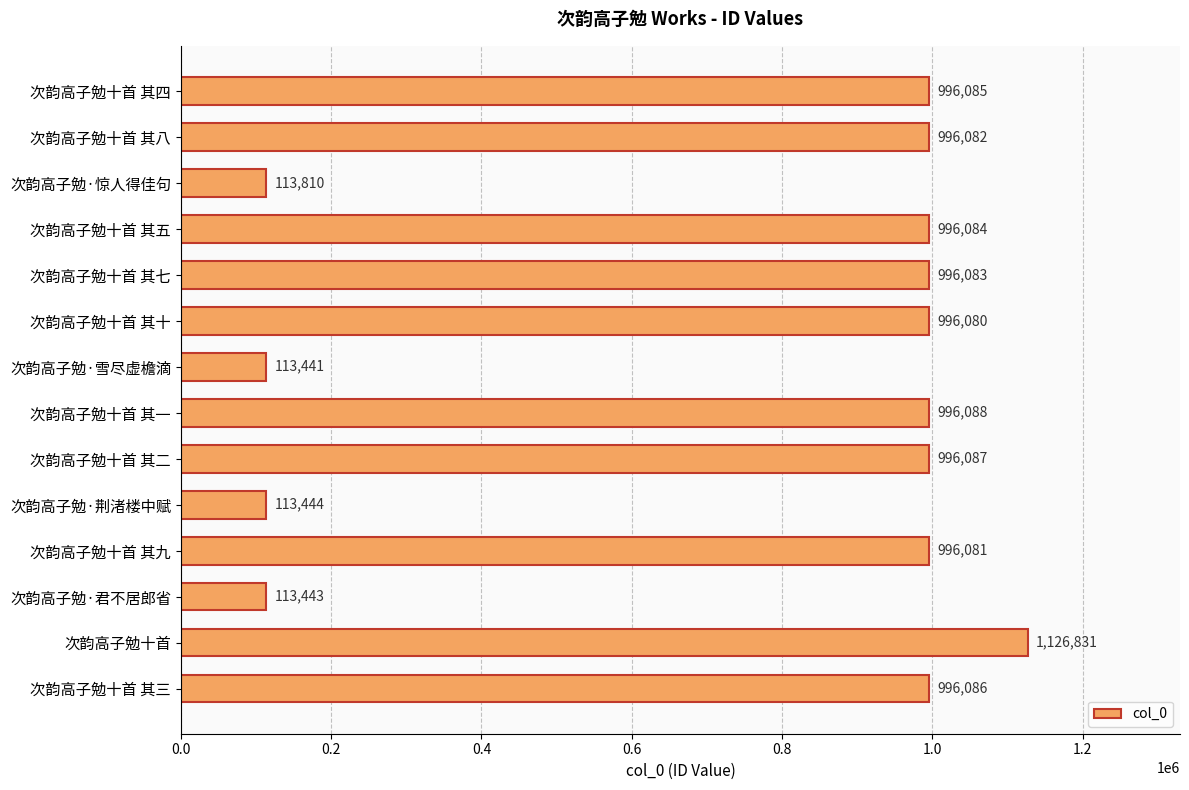

How many distinct data groups are displayed?

1